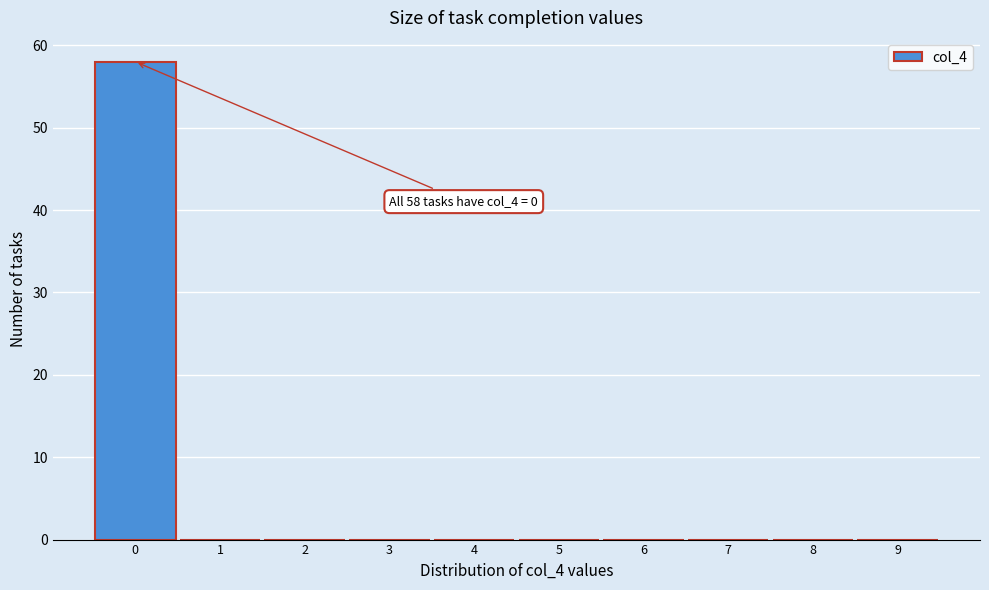

Over which range of the x-axis is the bar tallest?

-0.5 to 0.5